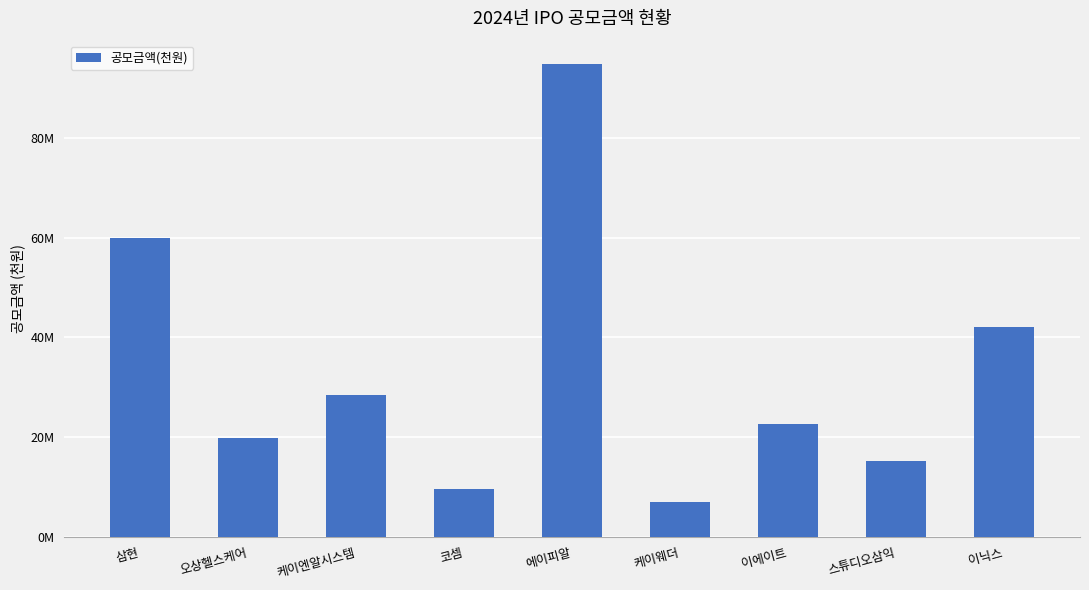

What is the label of the 5th bar from the left?

에이피알